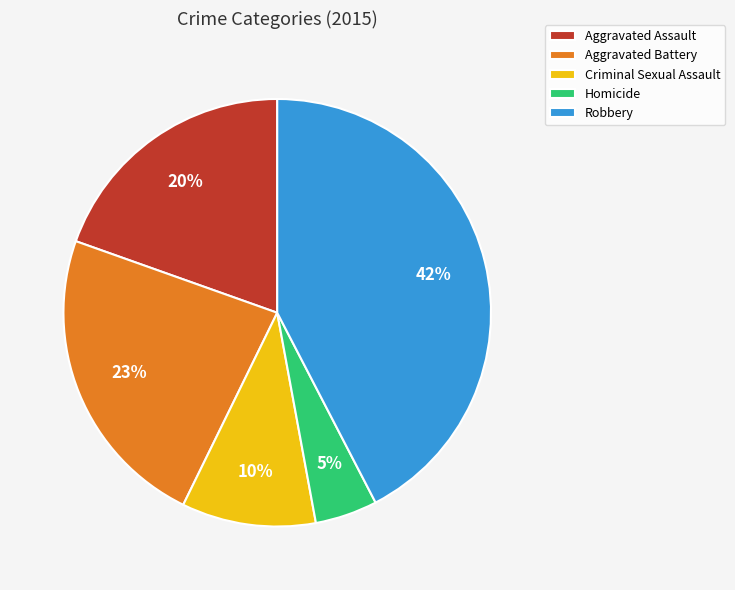

Which category has the smallest portion of the pie?

Homicide